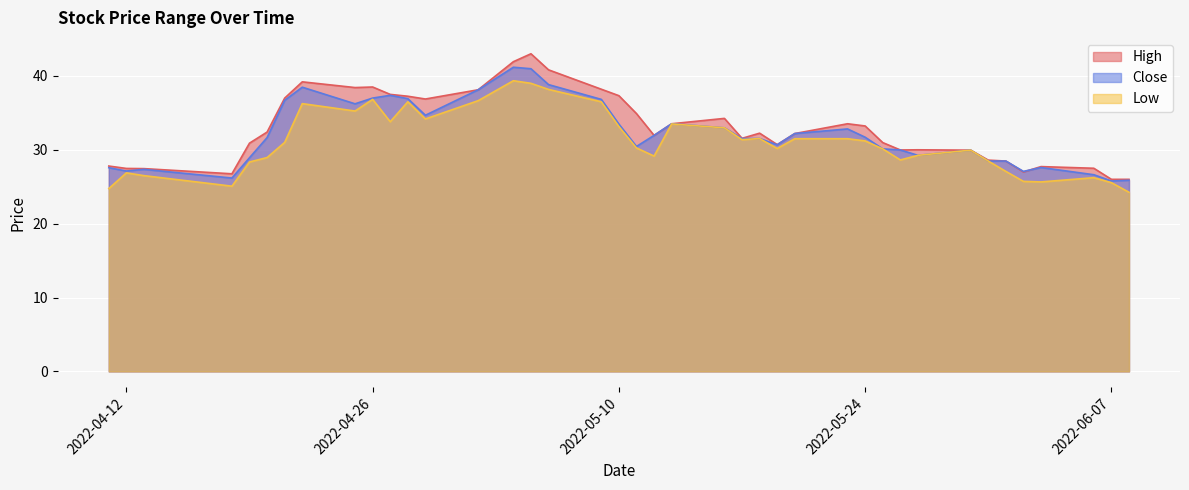

True or false: High and Low cross at least once.

False